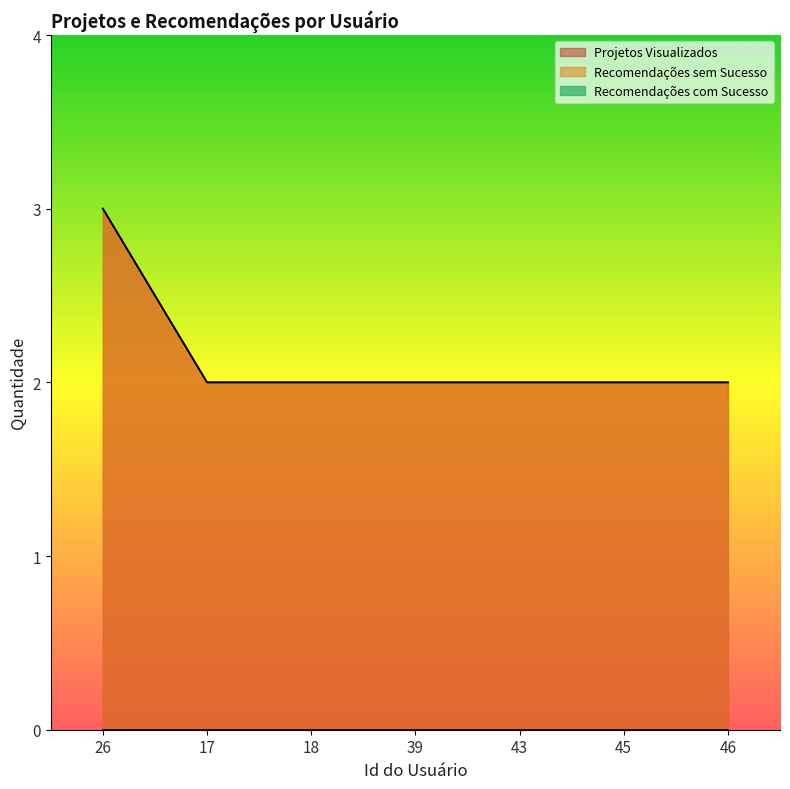

What position from the left is 39?

4